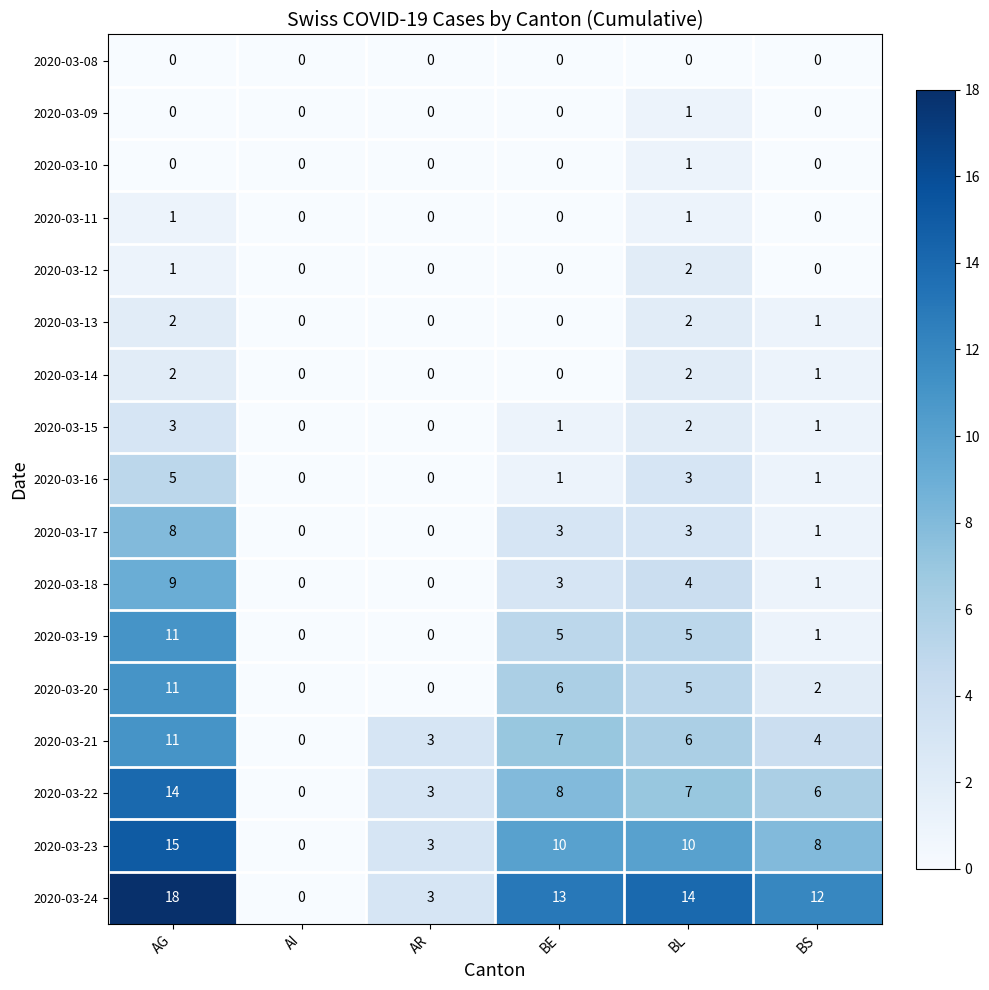

At how many categories does at least one series exceed 11?

4